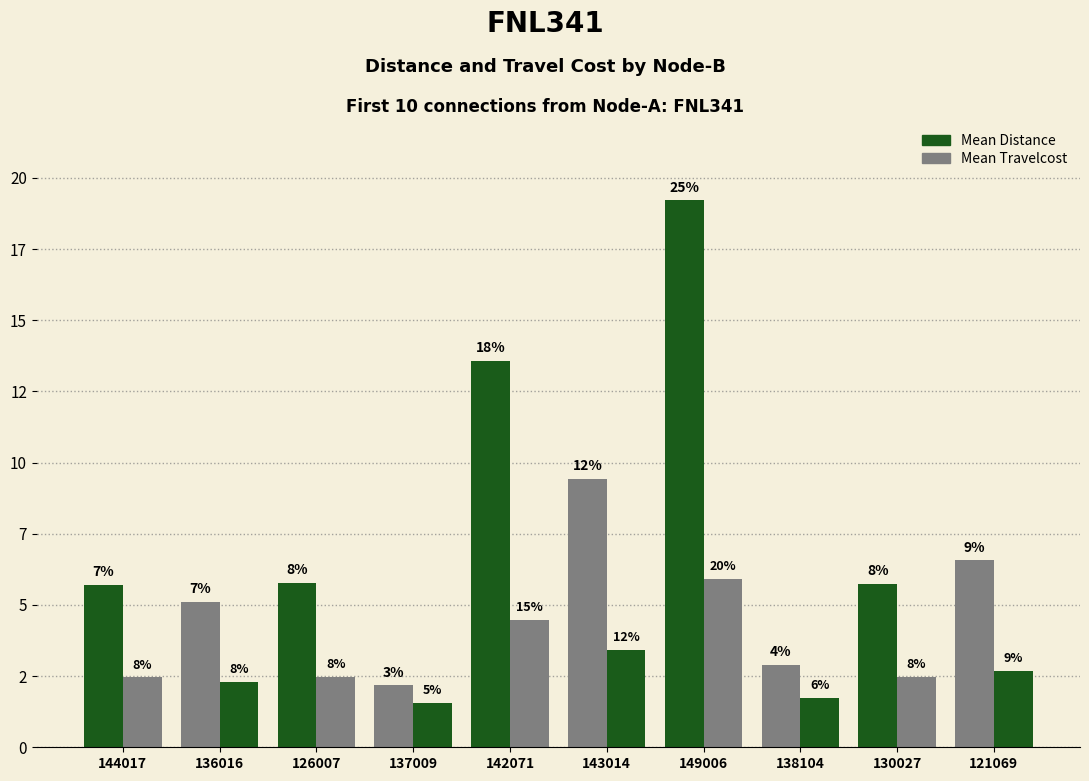

List the labels in order of Mean Distance value, smallest first.

137009, 138104, 136016, 144017, 130027, 126007, 121069, 143014, 142071, 149006